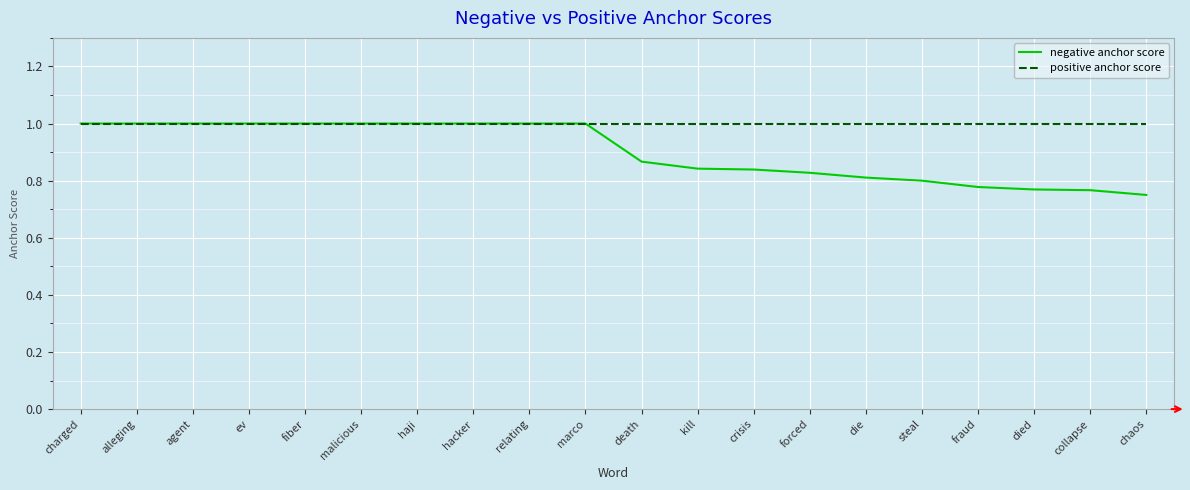

Rank the series by their average value, from highest to lowest.

positive anchor score, negative anchor score